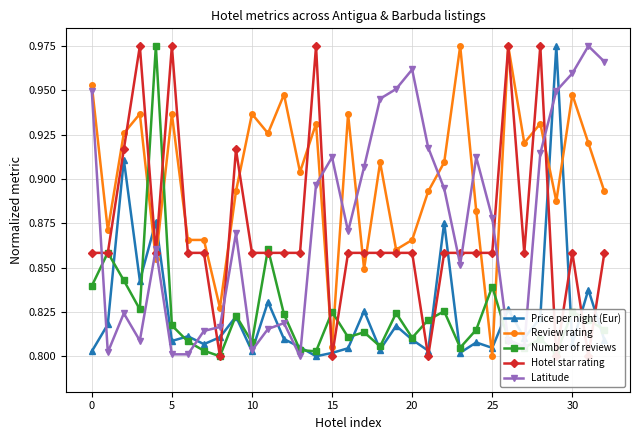

Rank the series by their maximum value, from lowest to highest.

Price per night (Eur), Review rating, Number of reviews, Hotel star rating, Latitude